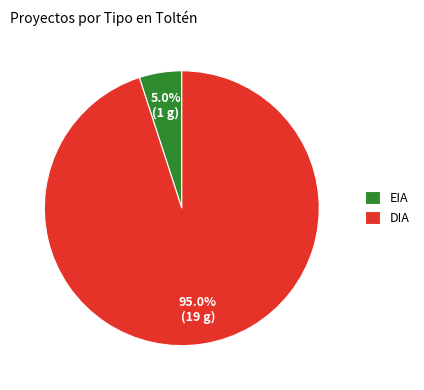

Which category accounts for the majority?

DIA